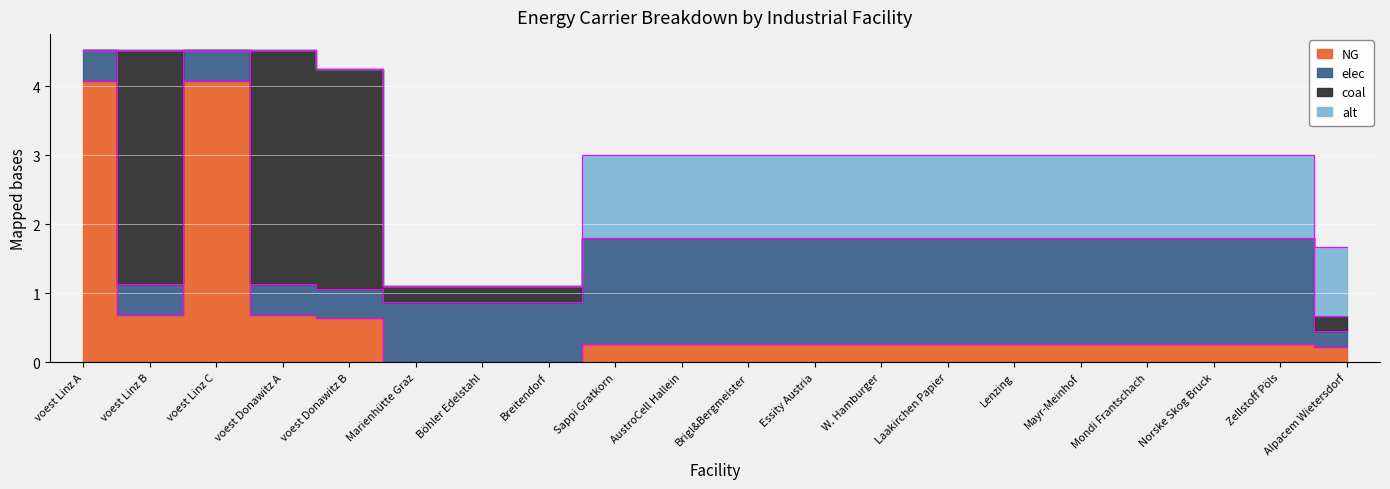

Where do elec and coal first cross each other?

voest Linz A and voest Linz B